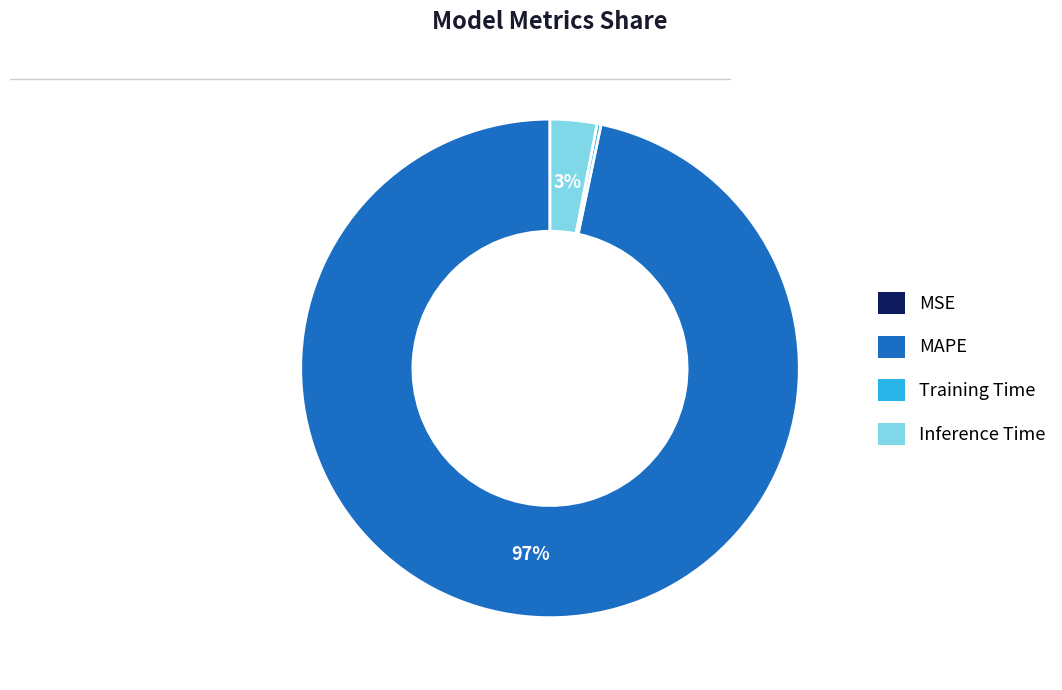

Is it true that Inference Time is 17% of the pie?

False